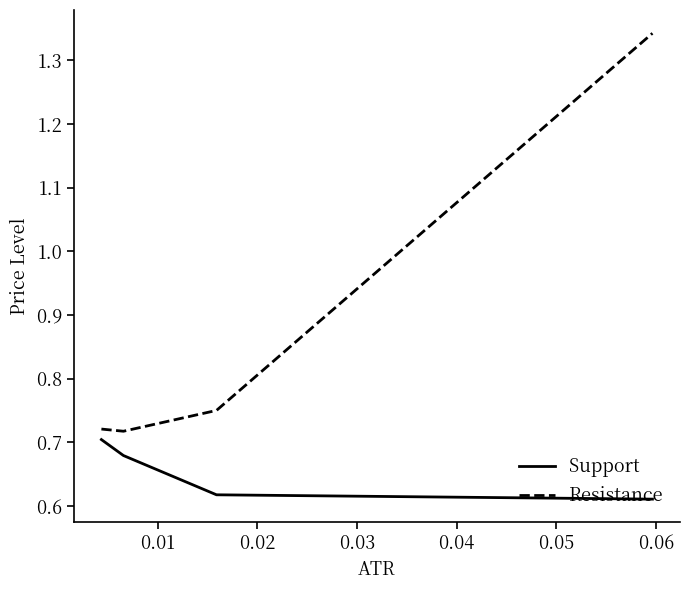

Which series has the largest range (max minus min)?

Resistance